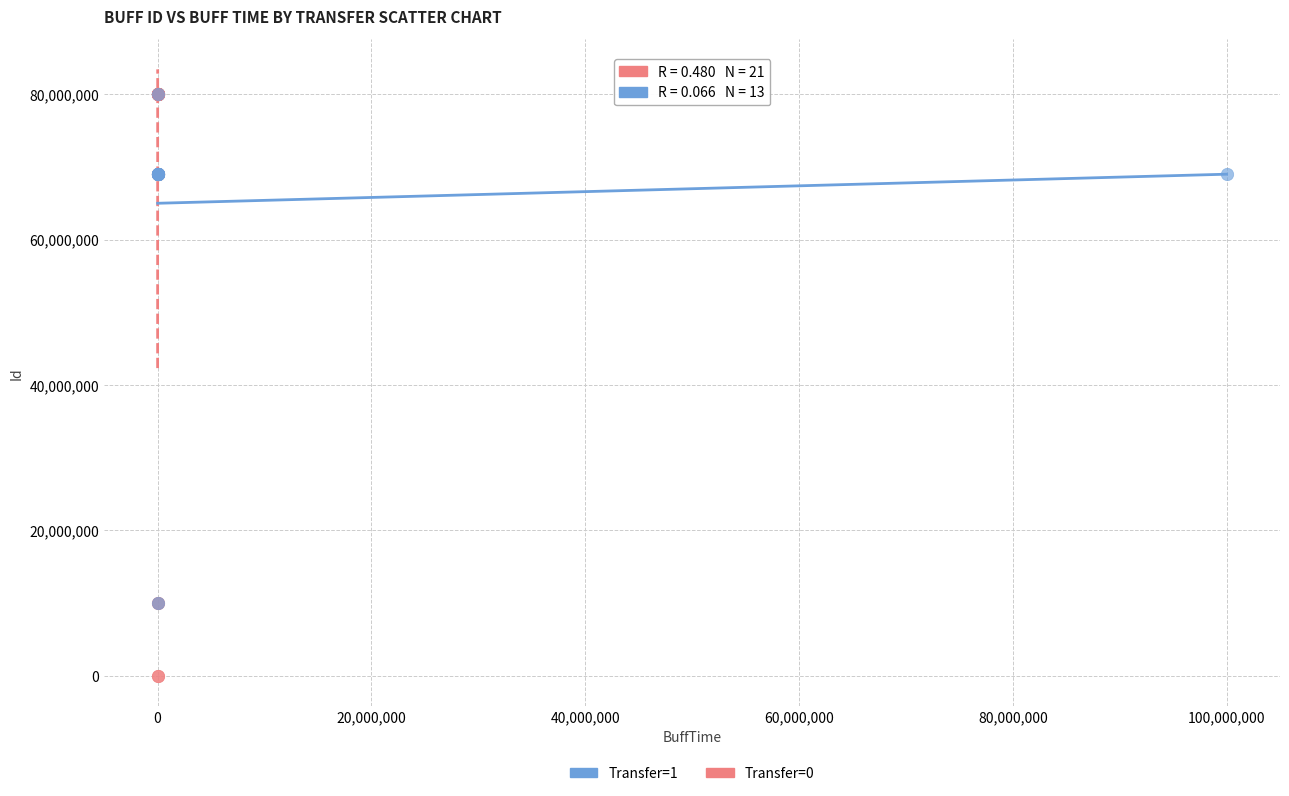

Which series contains the lowest Y value?

Transfer=0